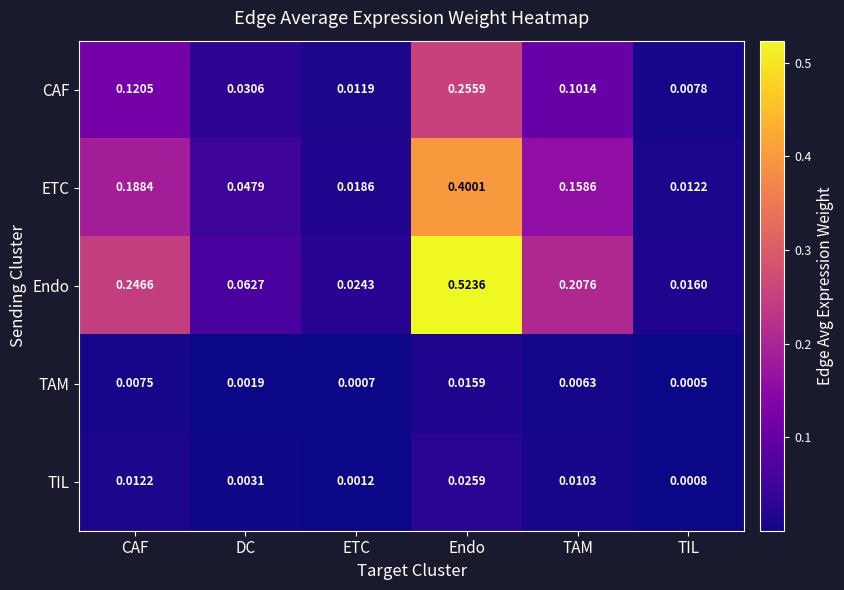

At which category is the sum across all series the highest?

Endo